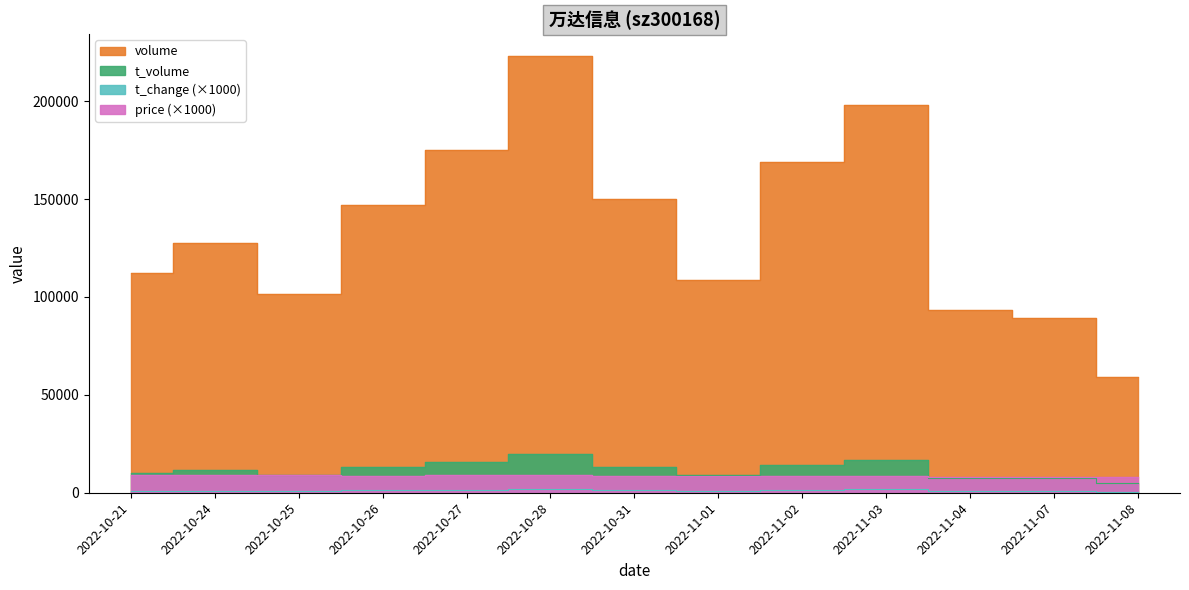

True or false: price has more than 2 points higher than both neighbors.

False